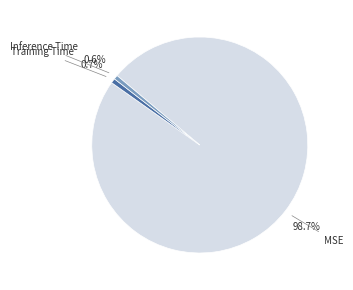

To the nearest percent, what is the difference between the largest and smallest slice percentages?

98%